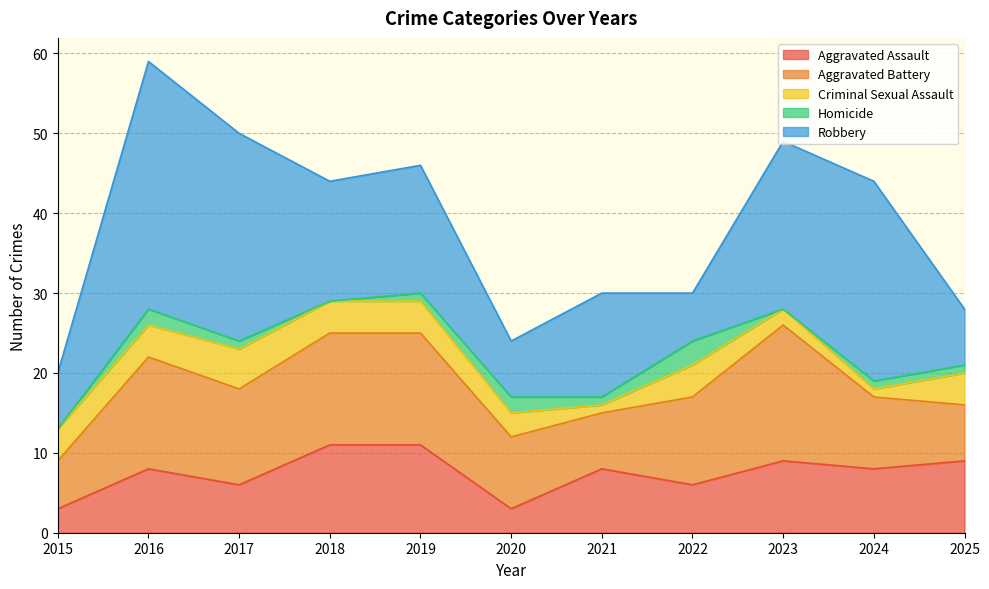

The Robbery series shows 7 at 2025. True or false?

True